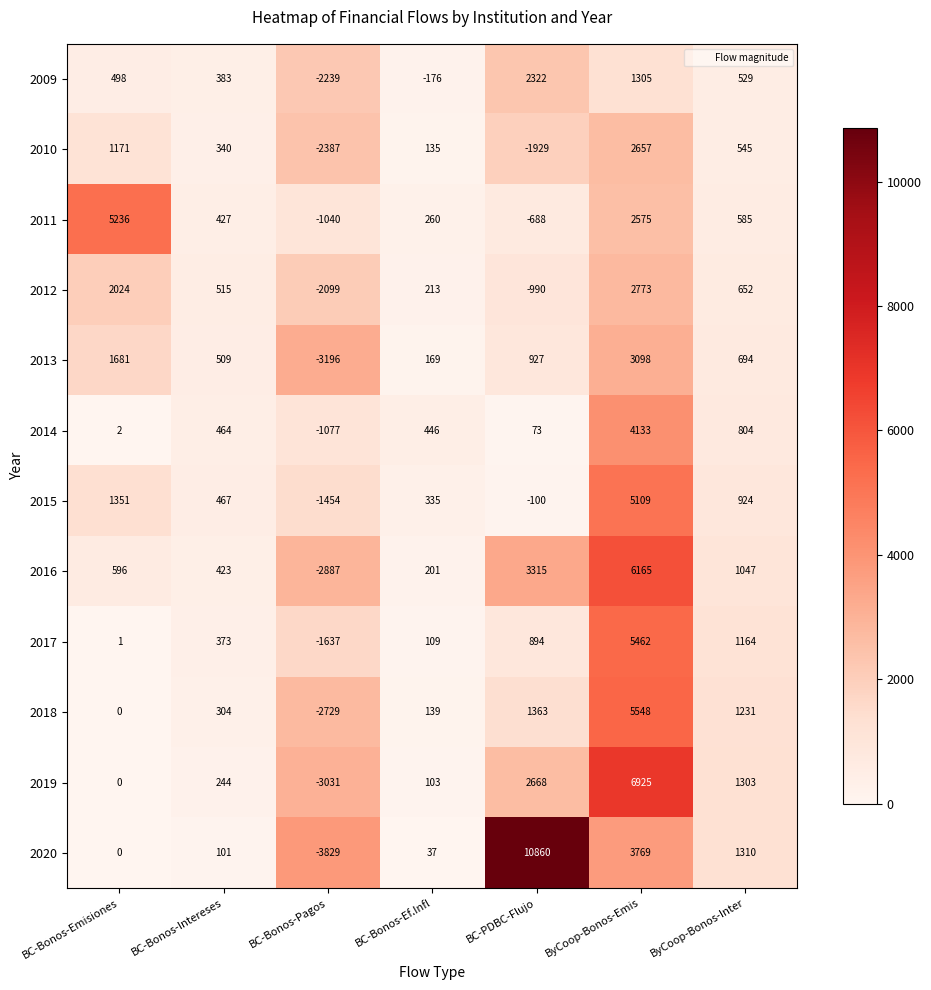

The value of 2019 at BC-Bonos-Pagos is -3031. True or false?

True